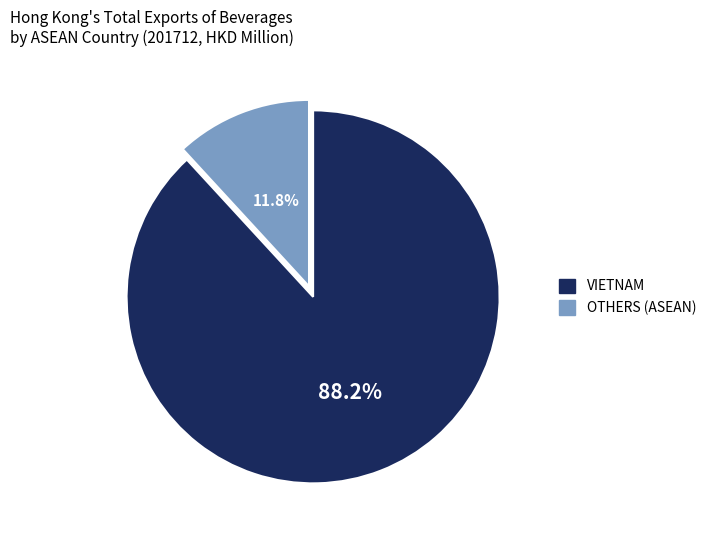

Does any single category account for the majority?

Yes